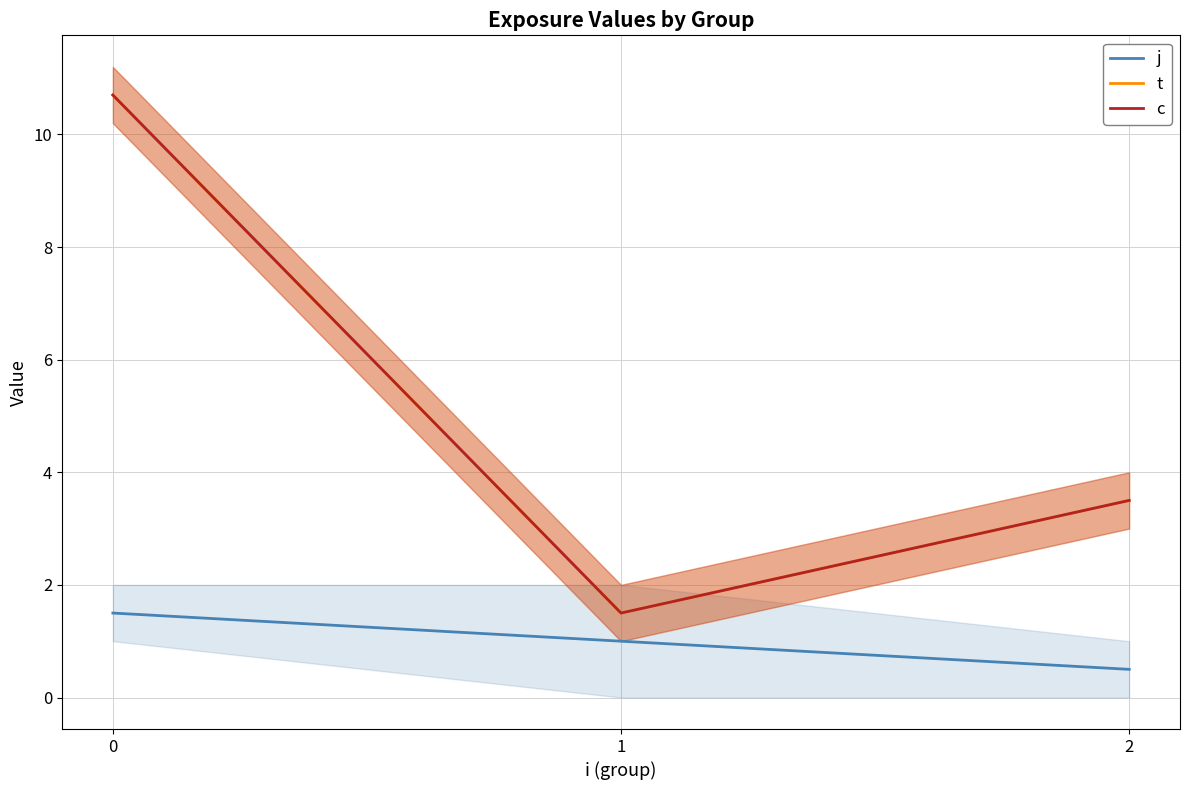

Reading left to right, extract all data points from this chart.

j: 0=1.5	1=1.0	2=0.5
t: 0=10.7	1=1.5	2=3.5
c: 0=10.7	1=1.5	2=3.5